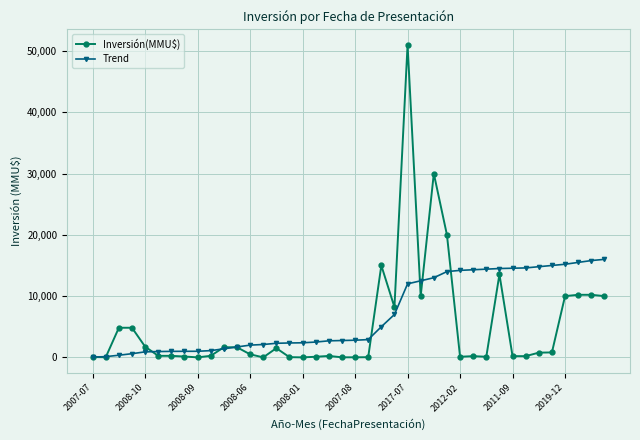

Which series has the widest spread of values?

Inversión(MMU$)